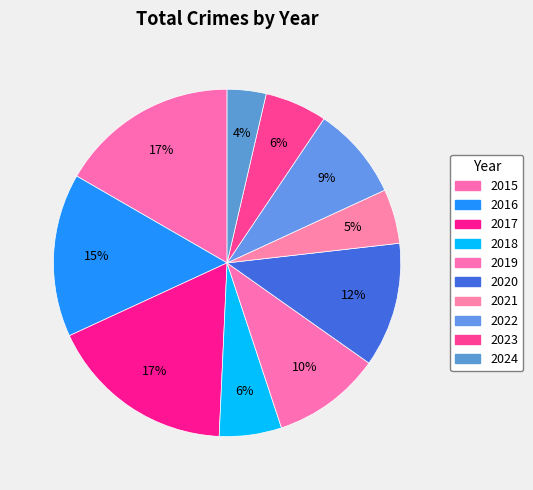

How many slices are in this pie chart?

10